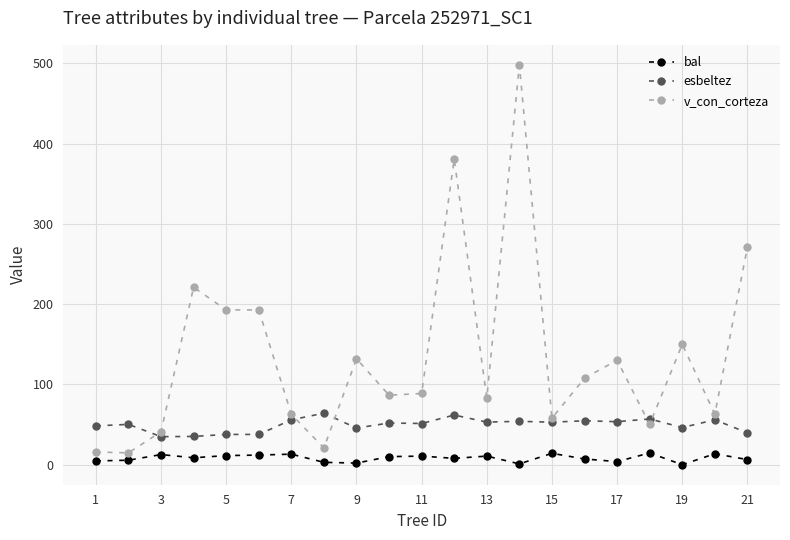

List the series in order of their peak value, highest first.

v_con_corteza, esbeltez, bal